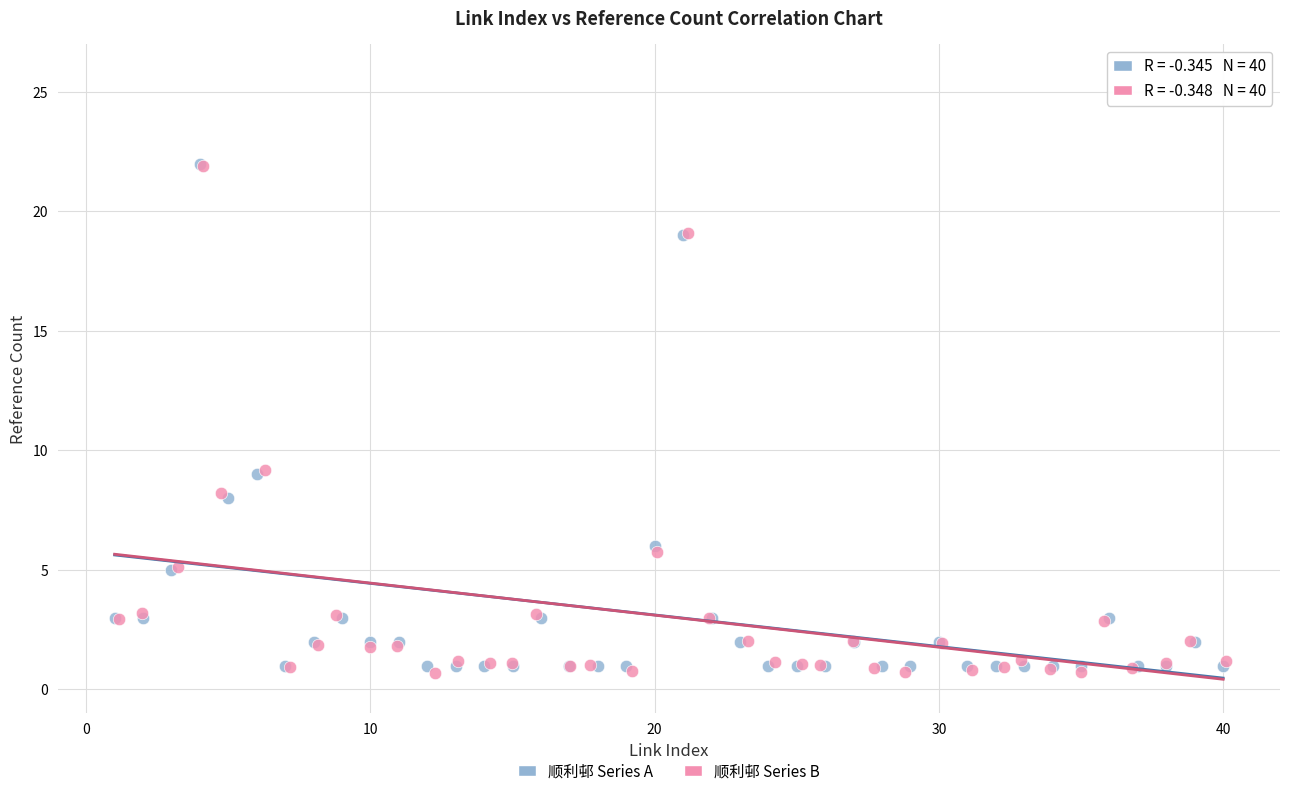

Which series has the widest spread of Y values?

顺利邨 Series B